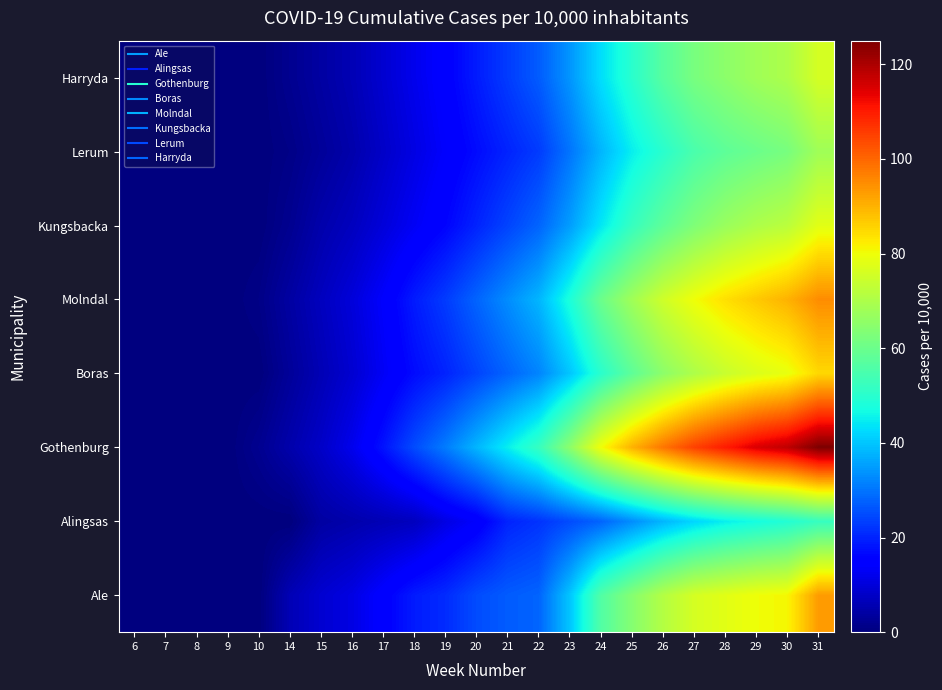

Which series has the largest range (max minus min)?

Gothenburg